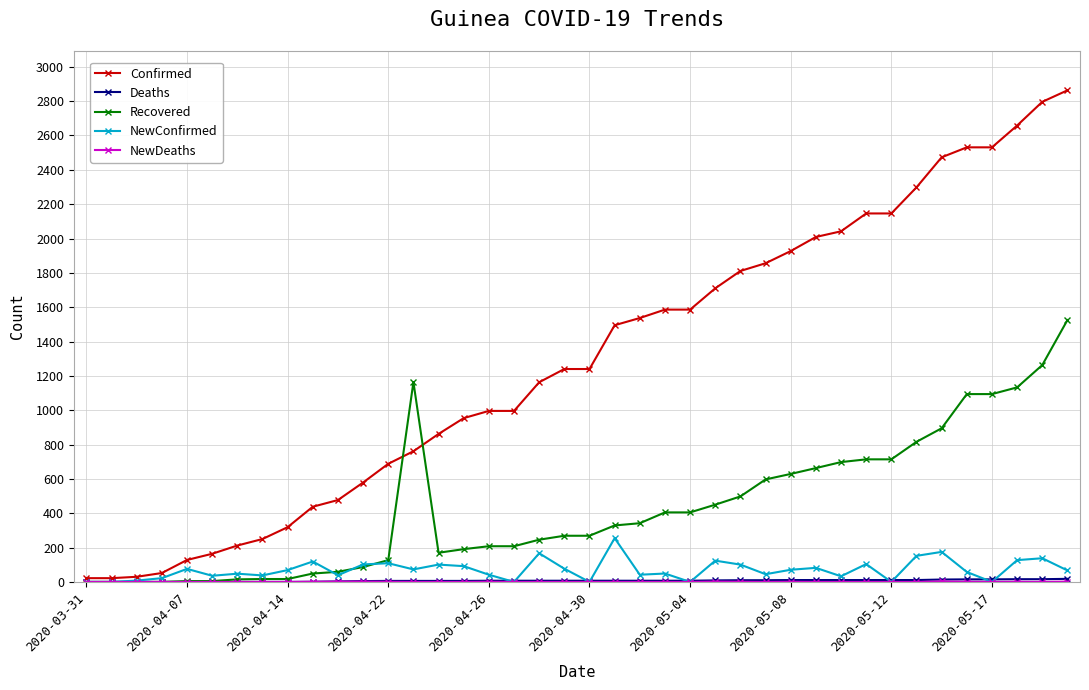

What is the maximum value shown in the chart?

2863